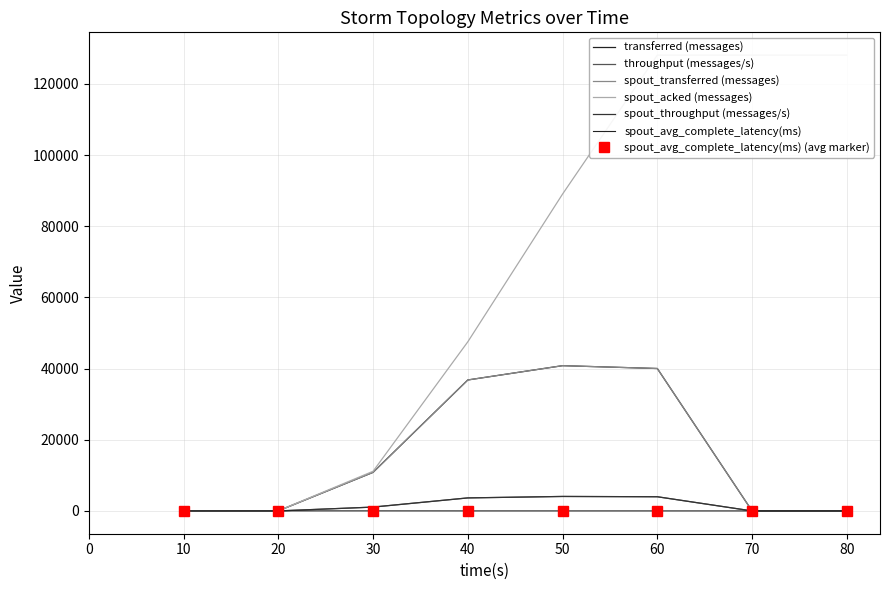

How many lines are shown in the chart?

6